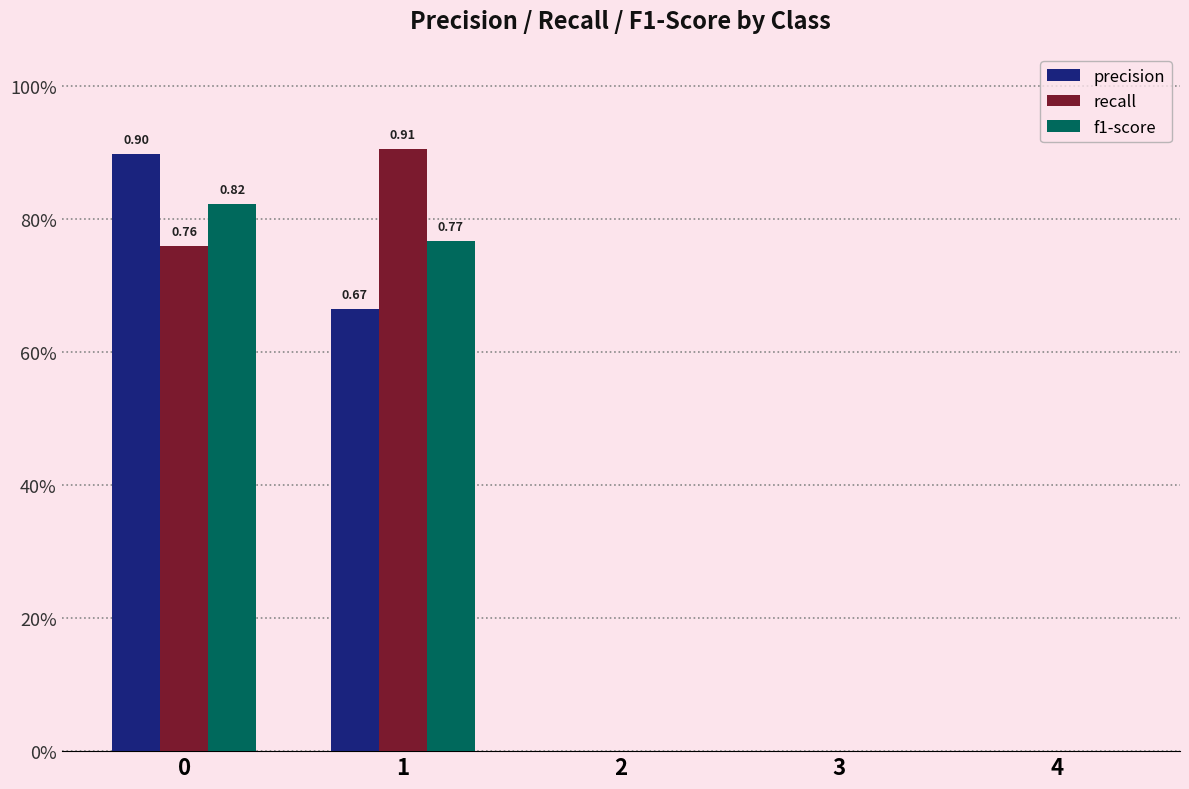

What is the maximum value for recall?

0.9